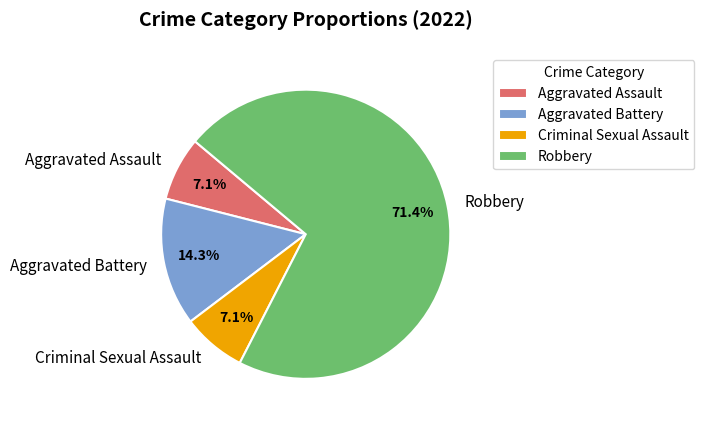

Approximately how many times larger is the value at Criminal Sexual Assault compared to Aggravated Assault?

1.0